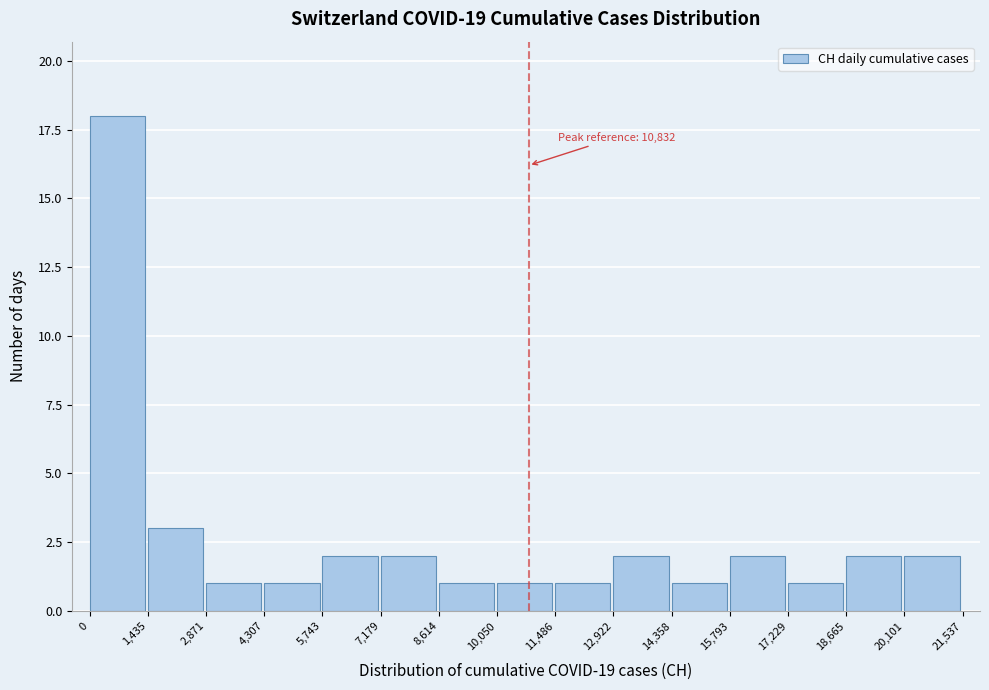

Over which range of the x-axis is the bar tallest?

0 to 1,435